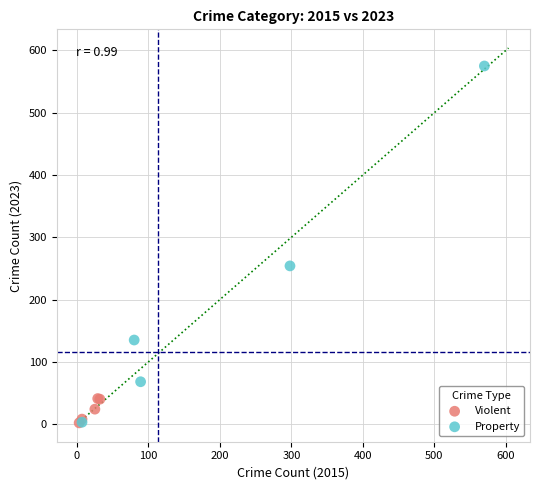

Which series reaches the maximum Y coordinate?

Property